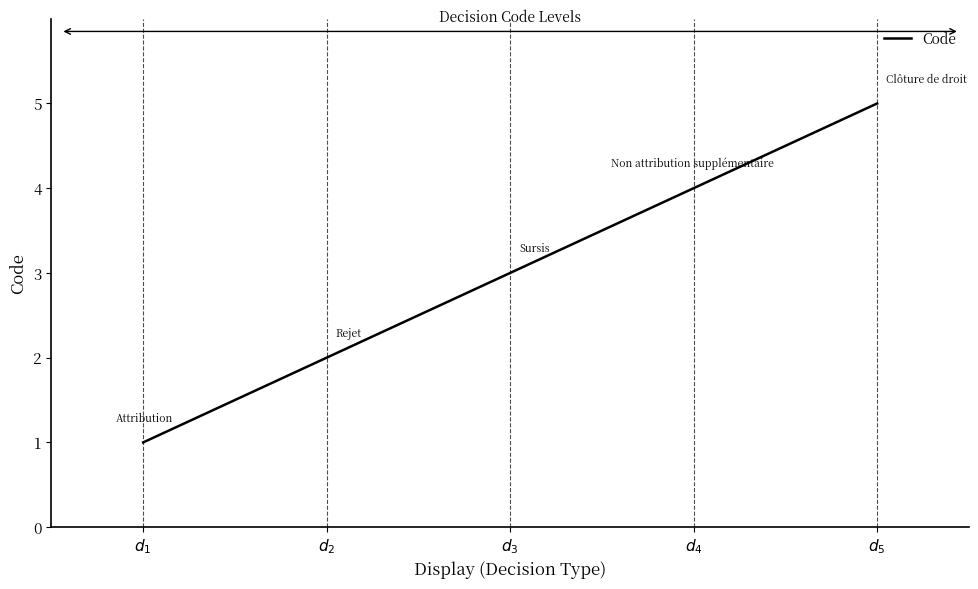

True or false: the data shows 1 at $d_{1}$.

True